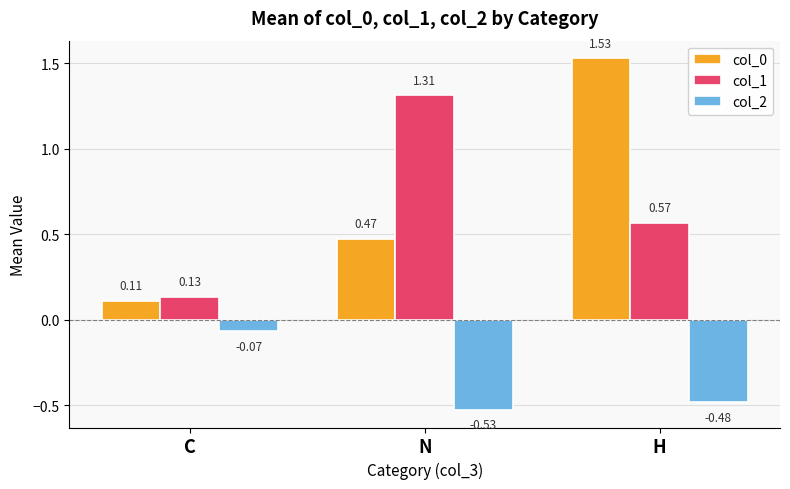

What are all the series names shown in the legend?

col_0, col_1, col_2